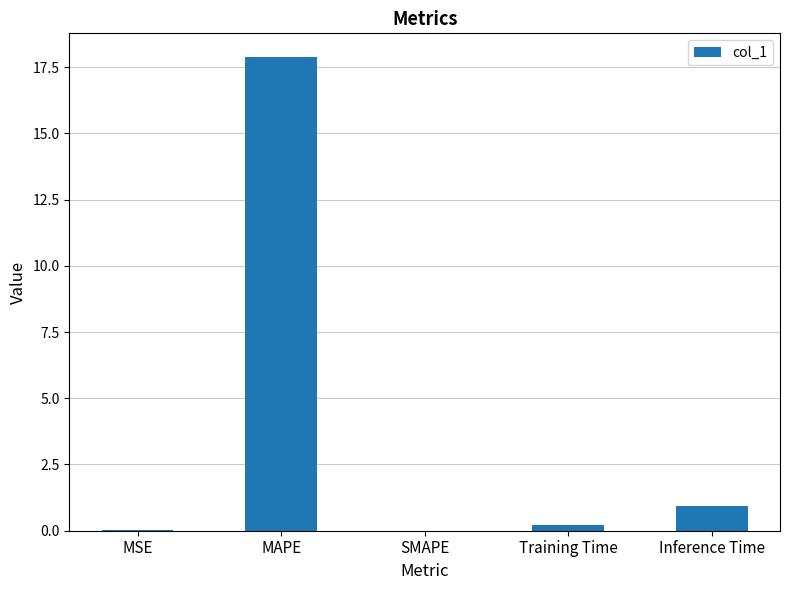

Which has a higher value, MSE or MAPE?

MAPE